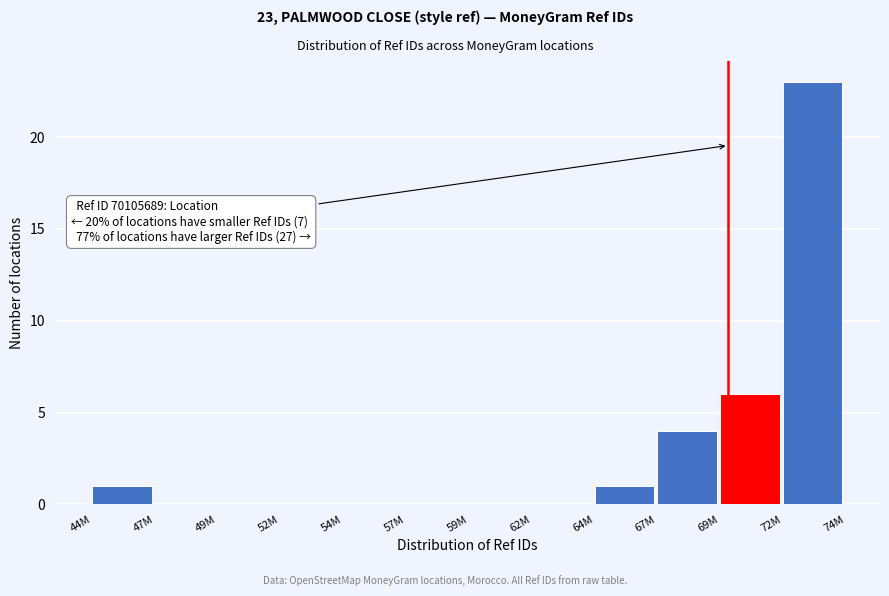

Reading left to right, what are all the values shown in this chart?

44M=1	47M=0	49M=0	52M=0	54M=0	57M=0	59M=0	62M=0	64M=1	67M=4	69M=6	72M=23